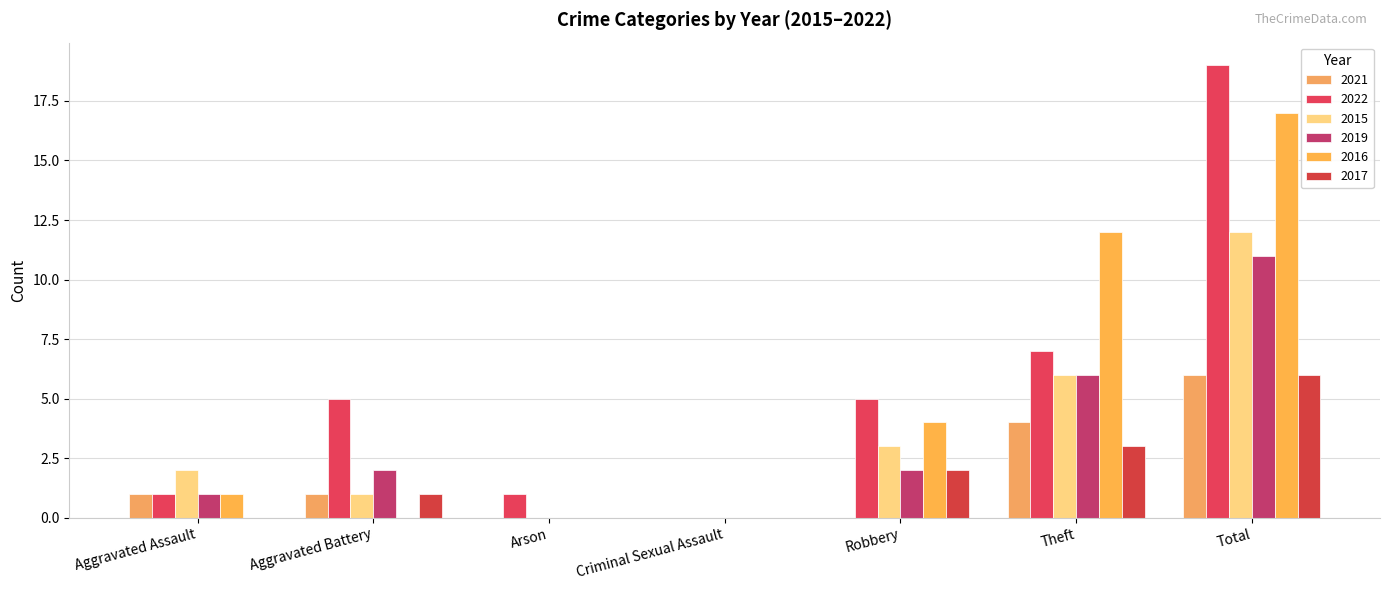

How many series are shown in this chart?

6